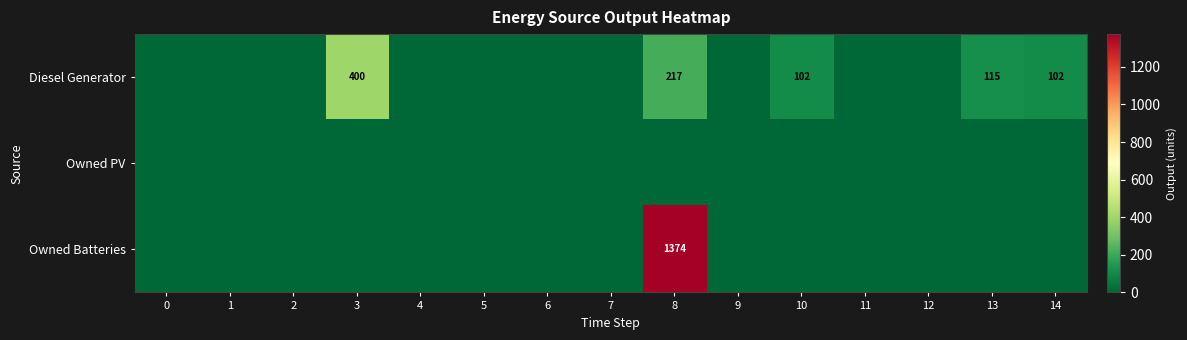

Is it true that Diesel Generator equals 34 at 13?

False